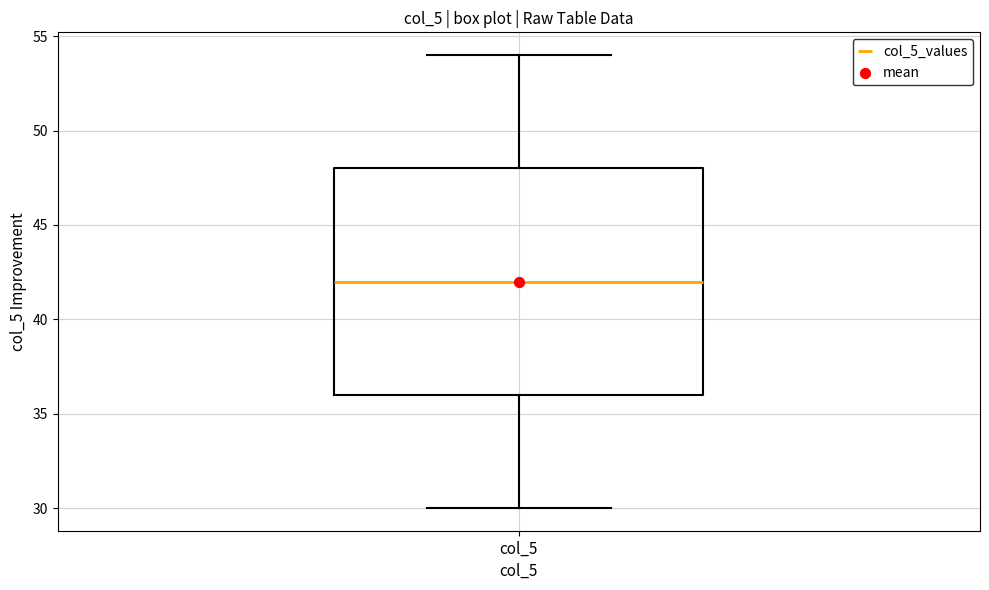

Read this box plot against the y-axis: the position of the median line, the range covered by the box, and the ends of both whiskers. The values are not printed on the chart, so give them approximately, as read against the axis.

median 42, box 36 to 48, whiskers 30 to 54